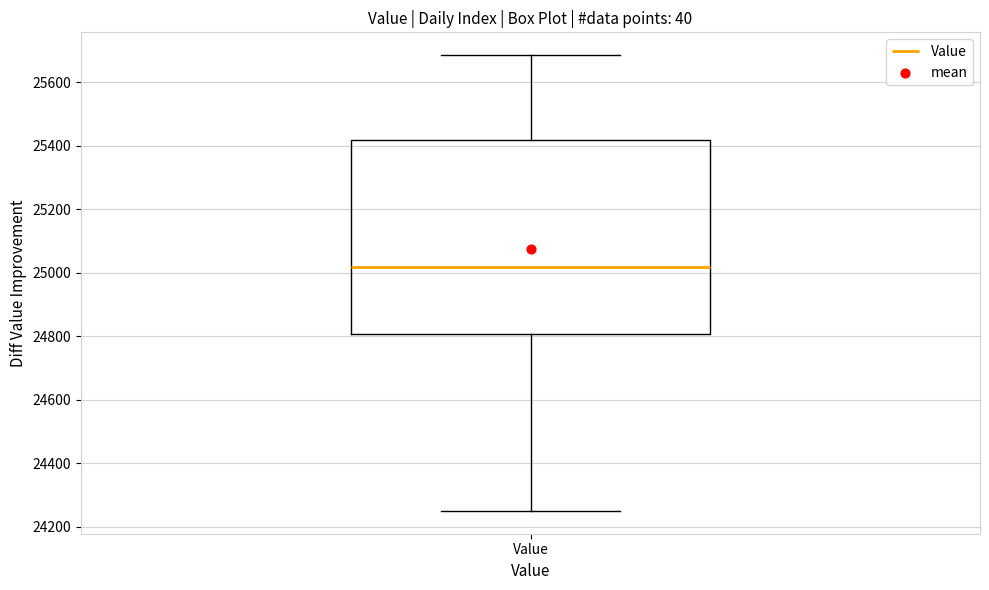

Read this box plot against the y-axis: the position of the median line, the range covered by the box, and the ends of both whiskers. The values are not printed on the chart, so give them approximately, as read against the axis.

median 25020, box 24800 to 25420, whiskers 24260 to 25680